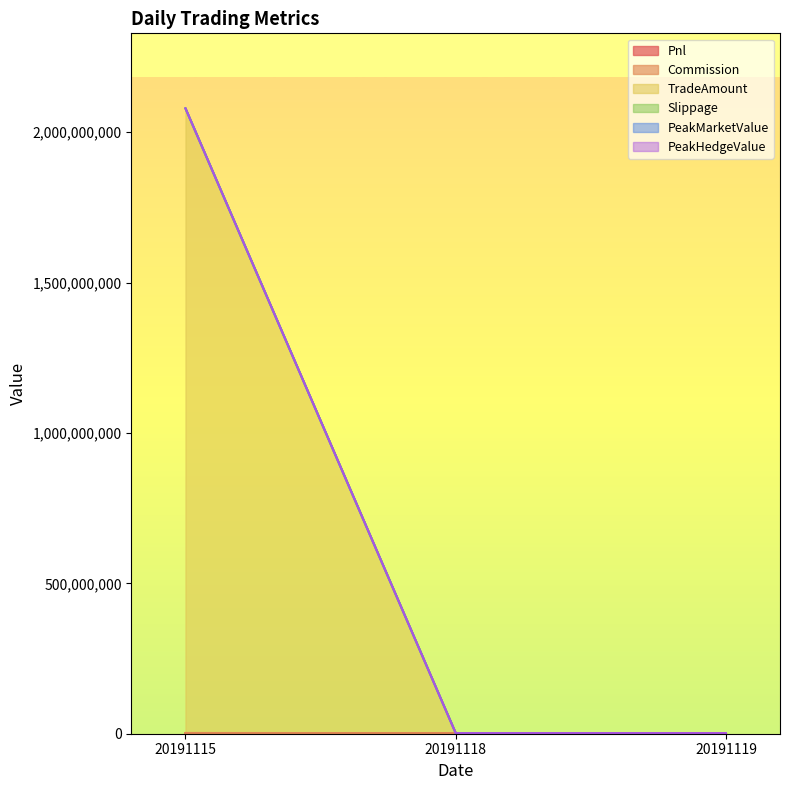

How many lines are shown in the chart?

6